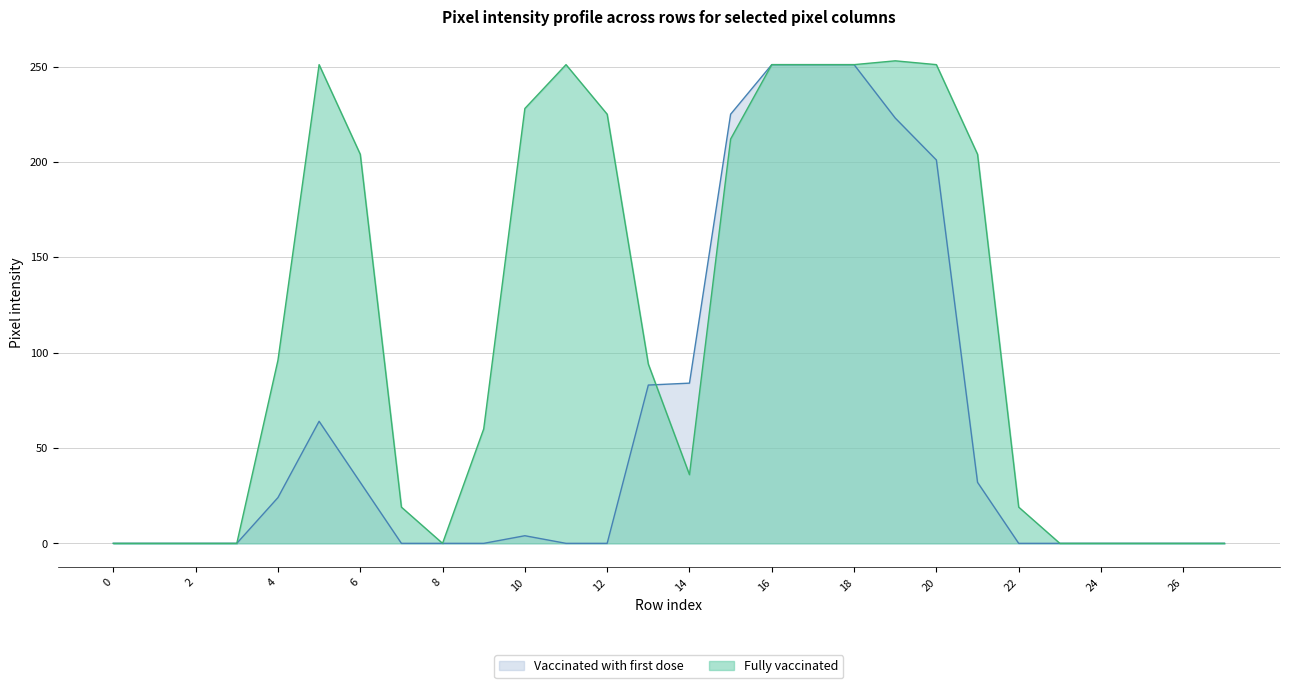

What is the difference between the maximum and minimum values in the Fully vaccinated series?

253